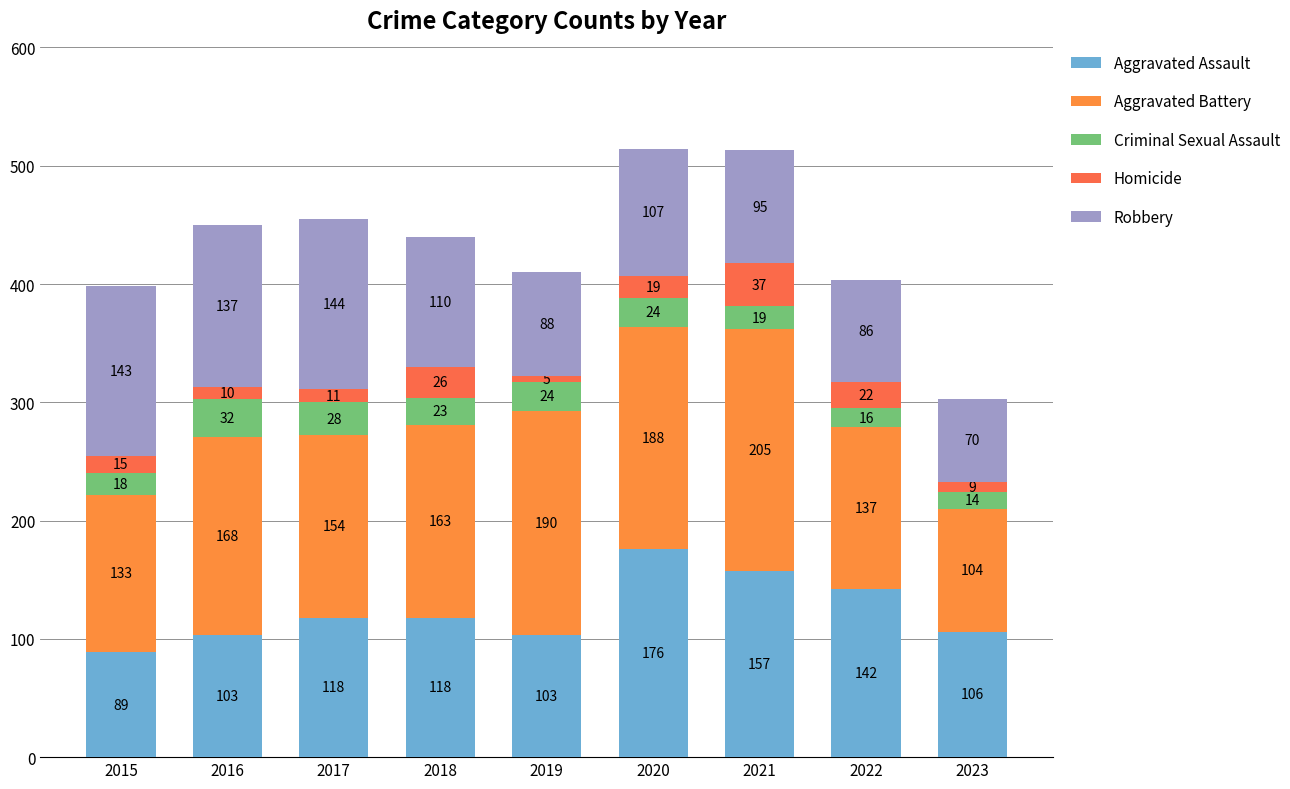

What is the total value across all series at 2022?

403